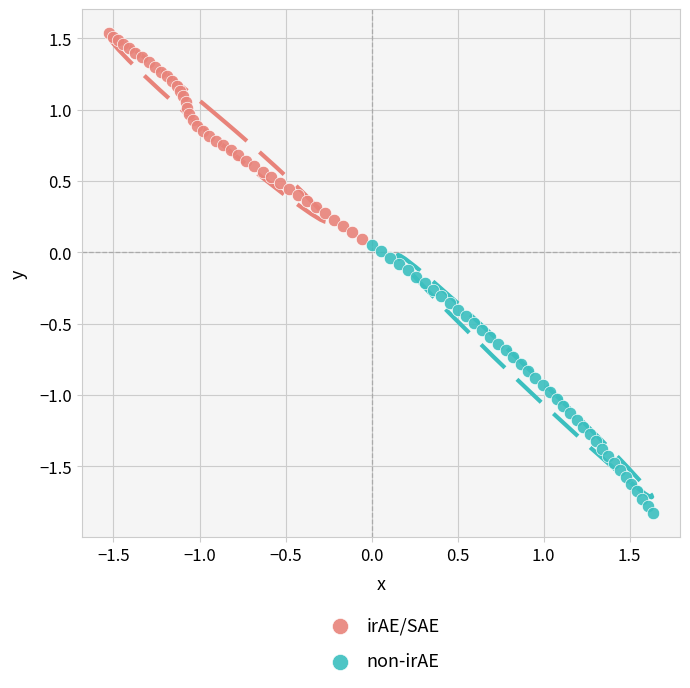

Which series reaches the maximum Y coordinate?

irAE/SAE